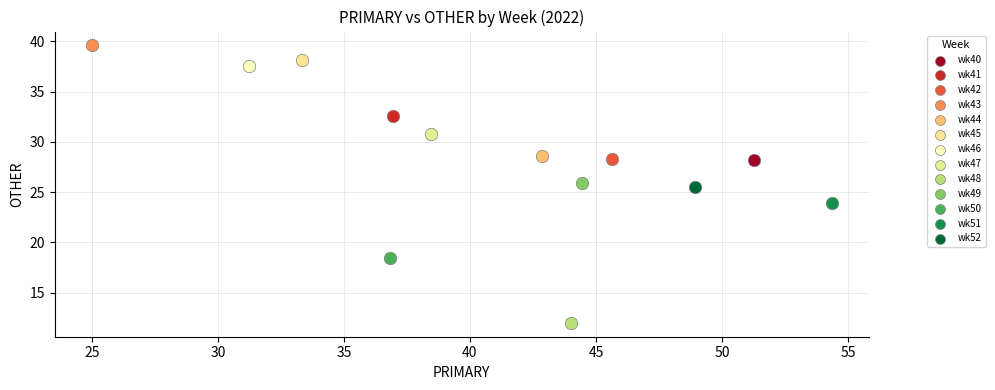

Which series reaches the maximum Y coordinate?

wk43